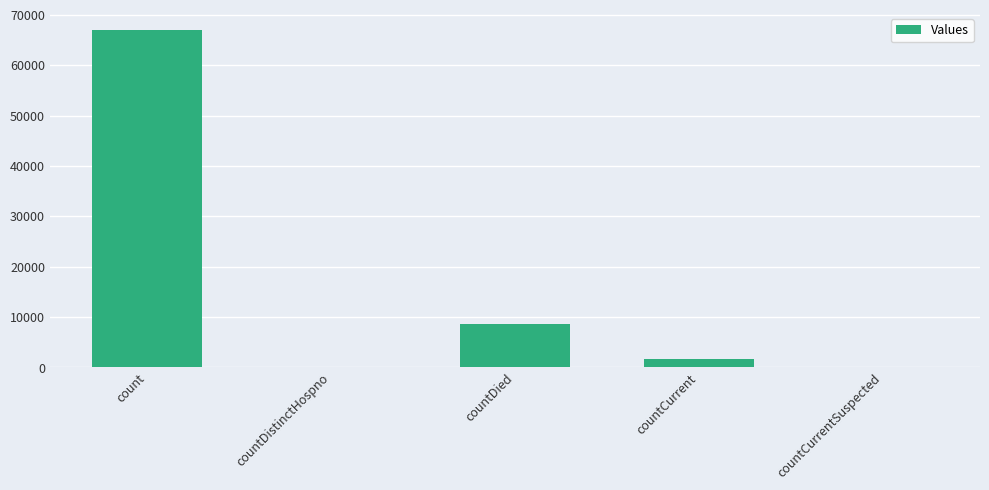

How many distinct data groups are displayed?

1